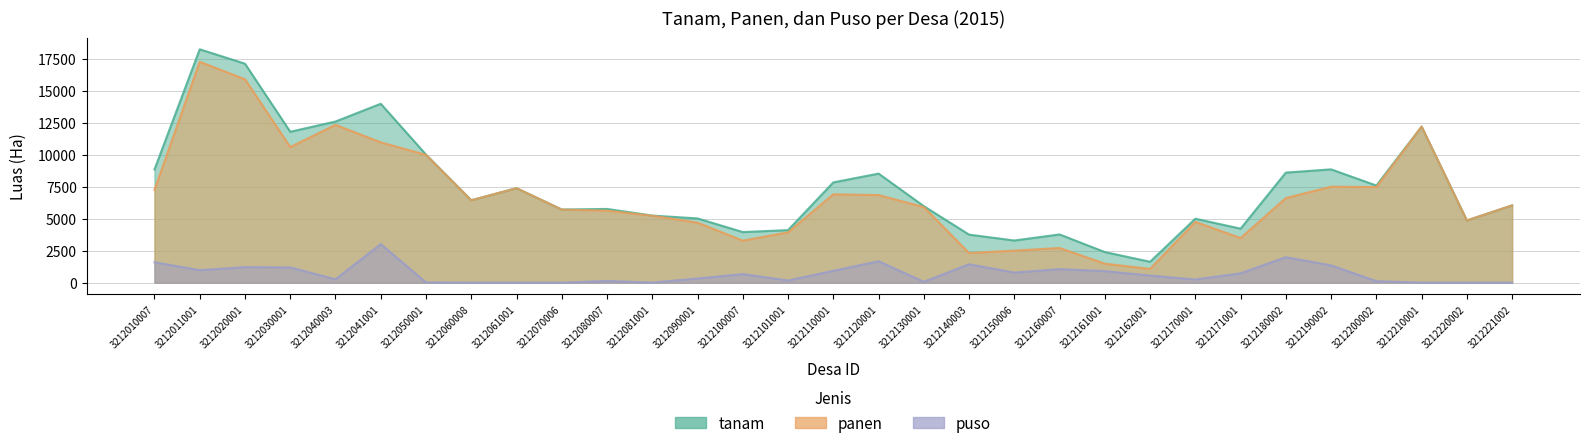

Rank the categories by panen value from lowest to highest.

3212162001, 3212161001, 3212140003, 3212150006, 3212160007, 3212100007, 3212171001, 3212101001, 3212090001, 3212170001, 3212220002, 3212081001, 3212080007, 3212070006, 3212130001, 3212221002, 3212060008, 3212180002, 3212120001, 3212110001, 3212010007, 3212061001, 3212200002, 3212190002, 3212050001, 3212030001, 3212041001, 3212210001, 3212040003, 3212020001, 3212011001